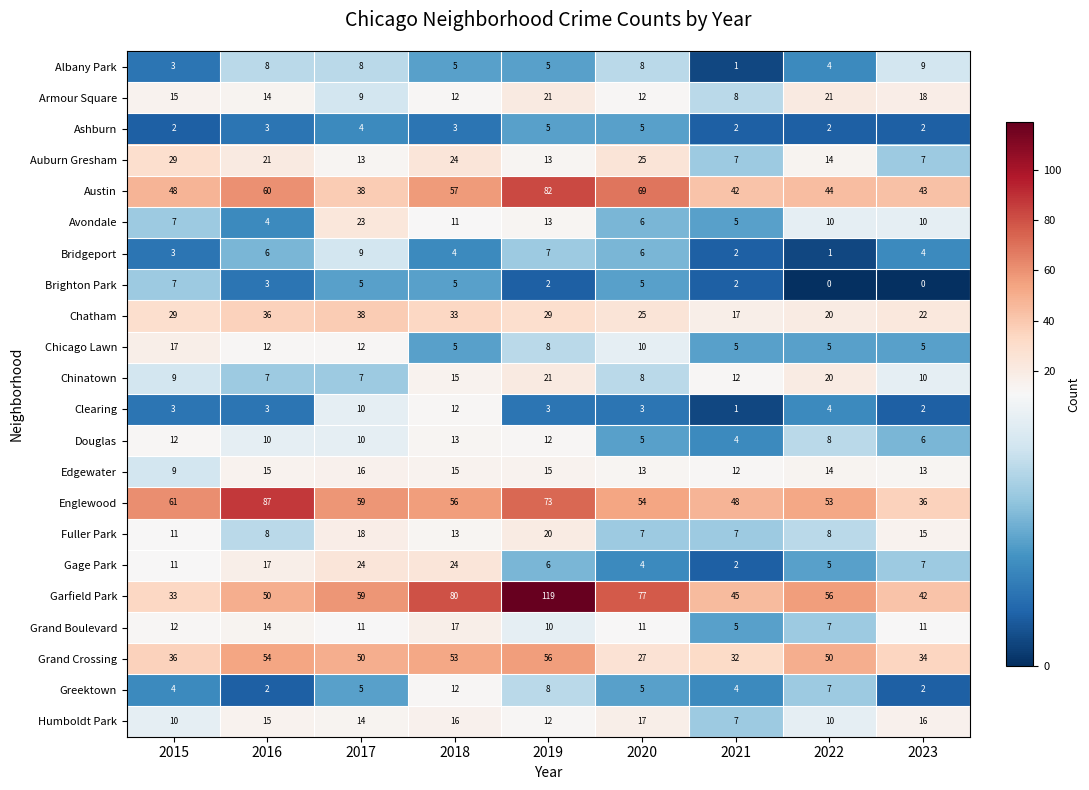

What is the difference between the Chinatown values at 2018 and 2016?

8